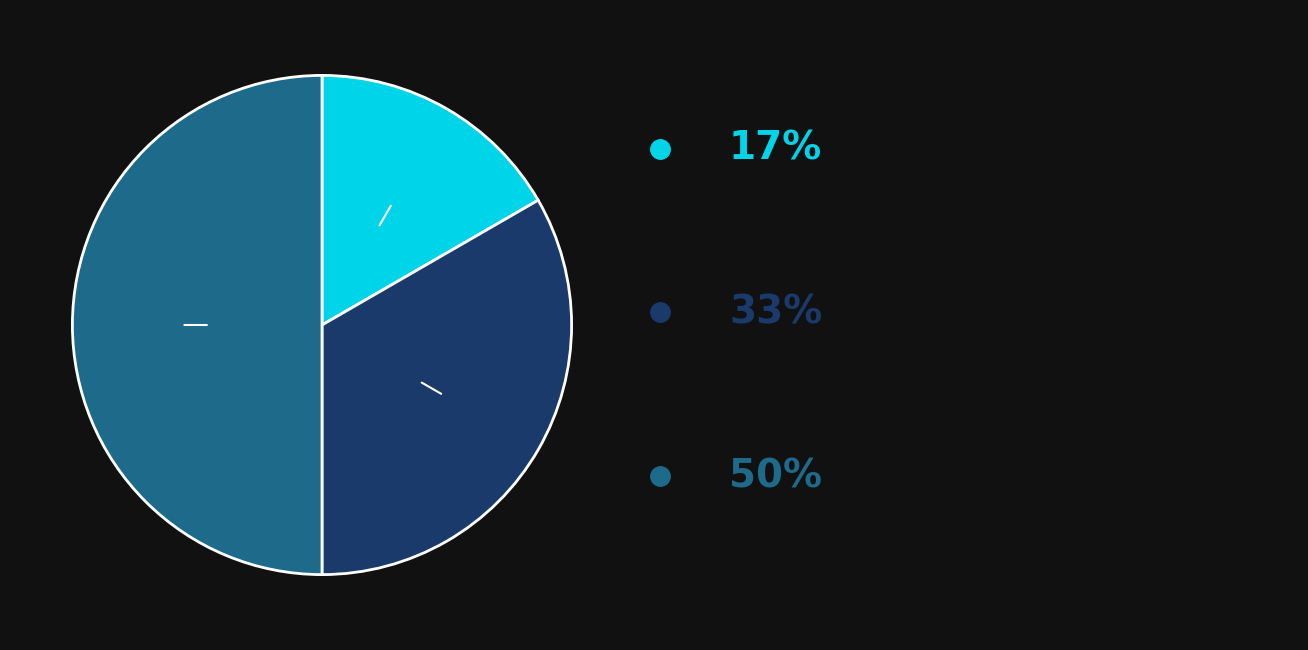

Count the number of slices in the pie.

3